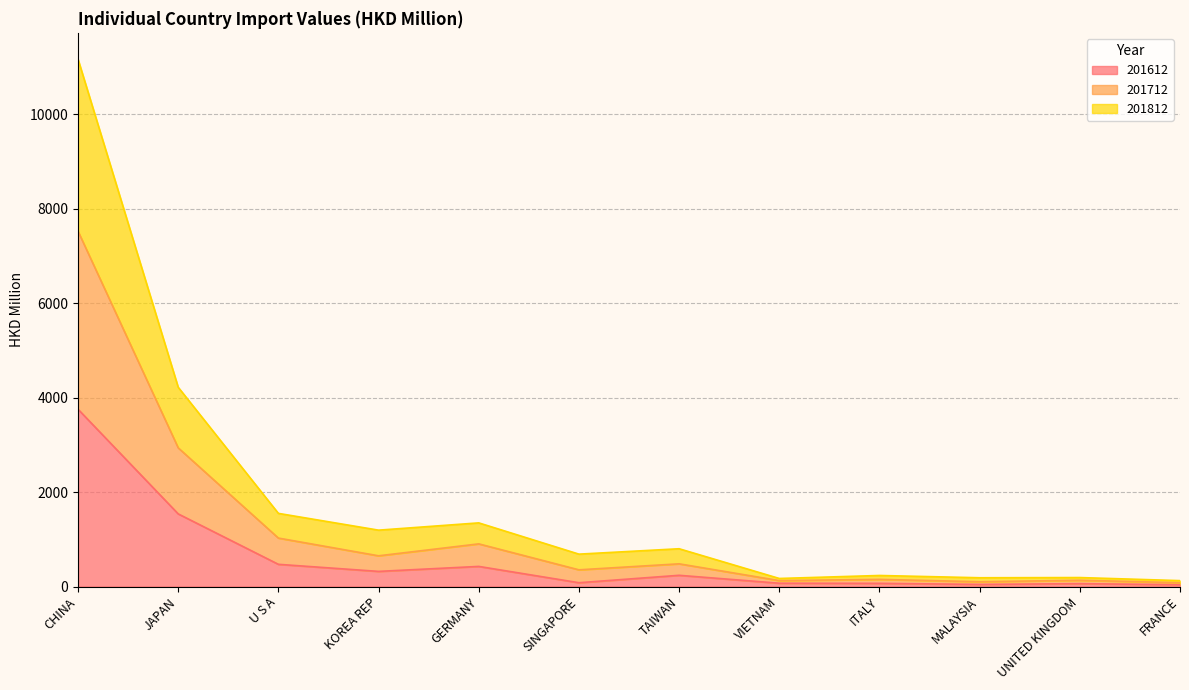

What is the minimum value shown in the chart?

38.7